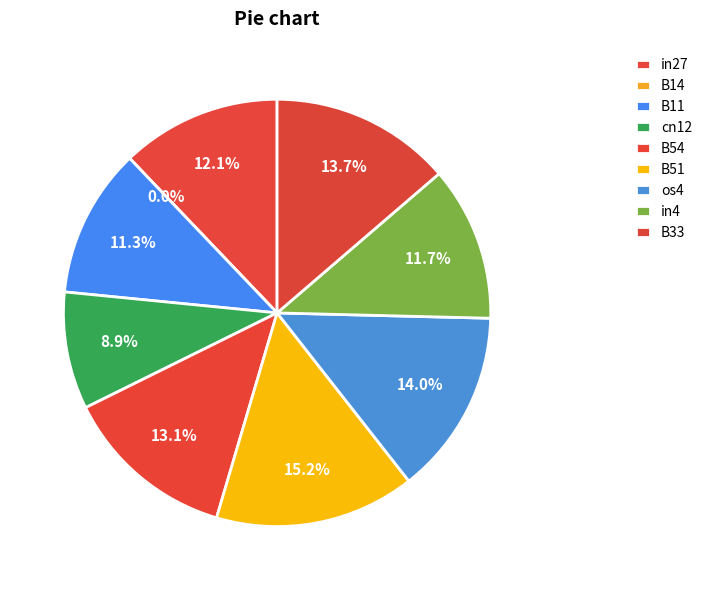

Is it true that B51 is 15% of the pie?

True